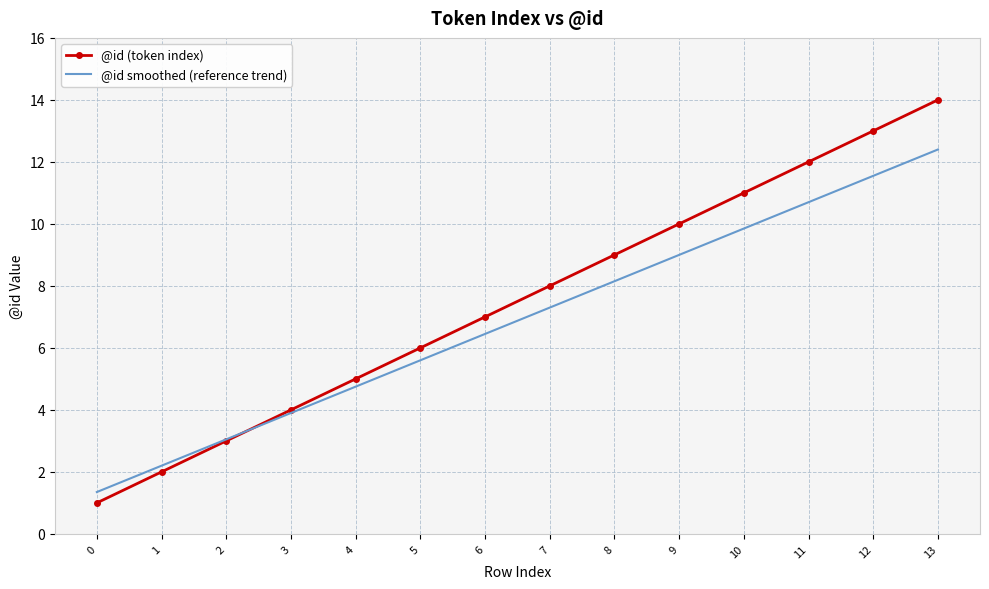

Which series has the largest range (max minus min)?

@id (token index)